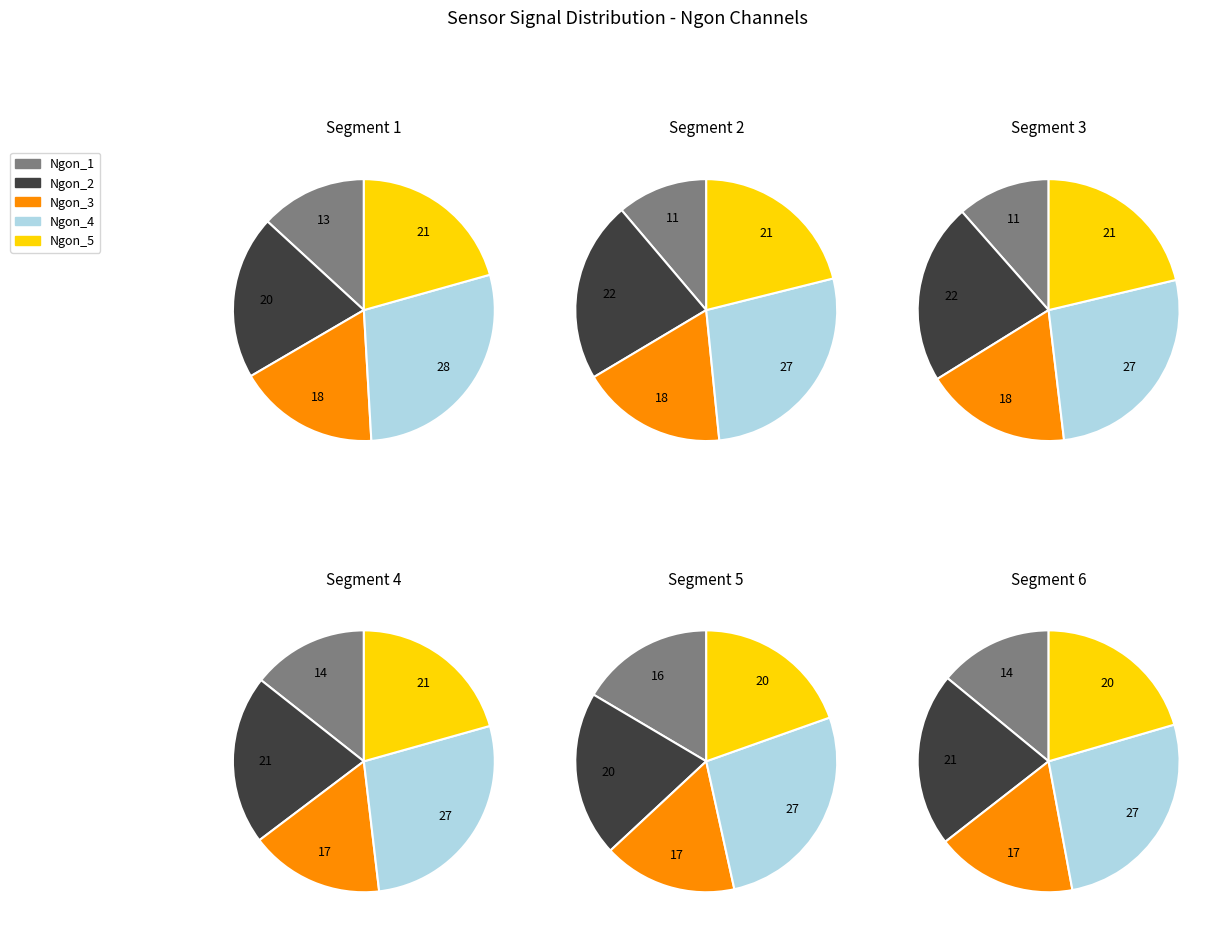

Does 18 represent more than half of the total?

No